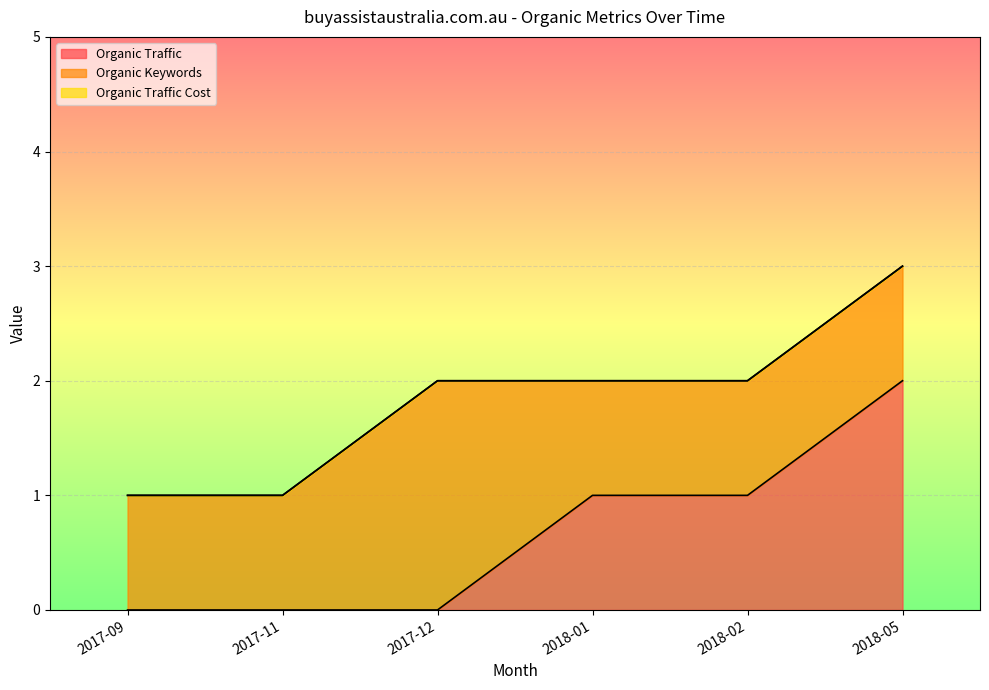

What is the lowest value of the Organic Keywords series?

1